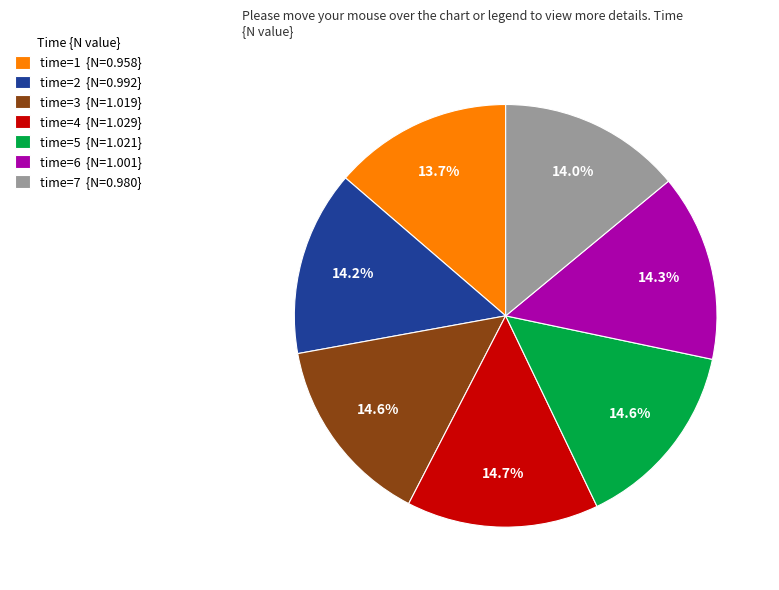

What is the ratio of the value at time=5 {N=1.021} to the value at time=4 {N=1.029}?

1.0